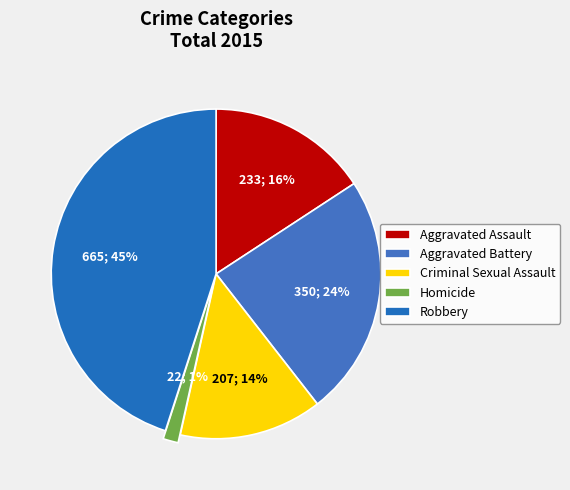

Between Robbery and Homicide, which is larger?

Robbery